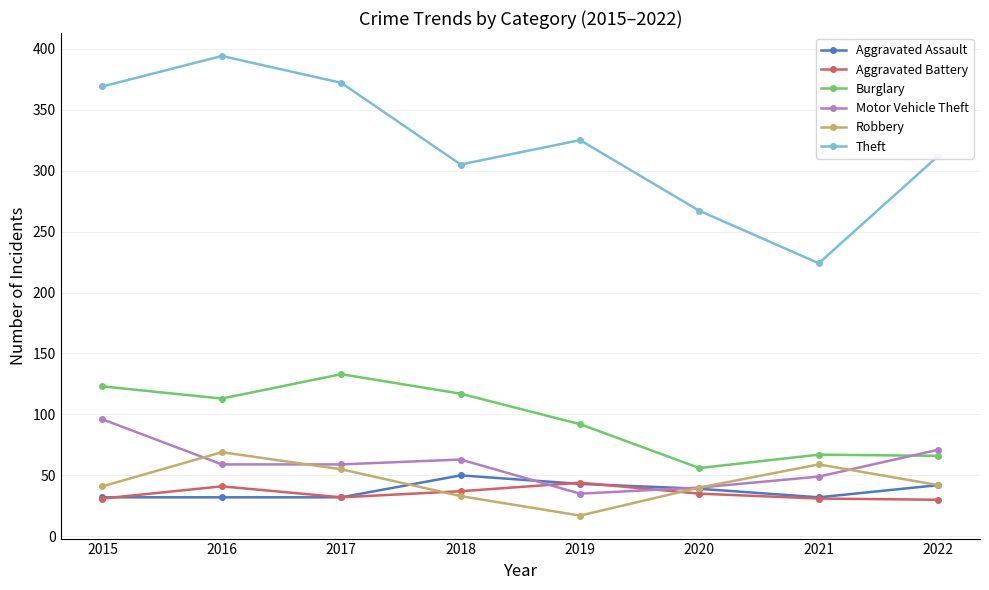

Where do Motor Vehicle Theft and Robbery first cross each other?

2015 and 2016